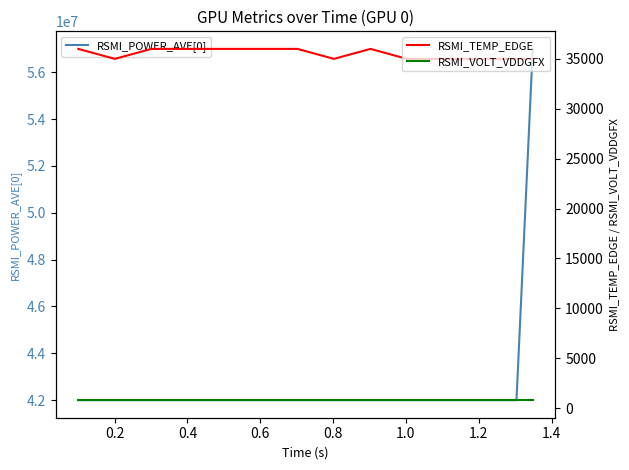

True or false: RSMI_TEMP_EDGE and RSMI_VOLT_VDDGFX intersect in this chart.

False